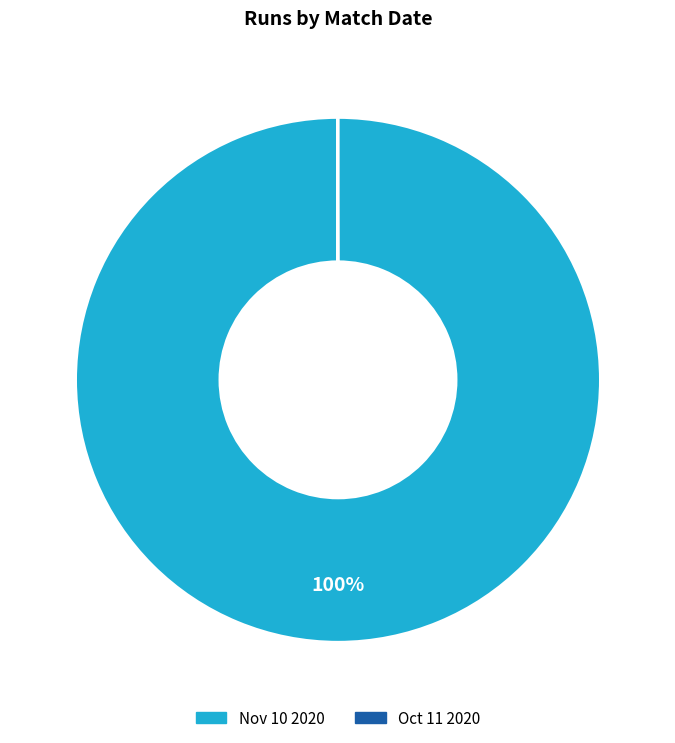

To the nearest percent, what is the difference between the largest and smallest slice percentages?

100%